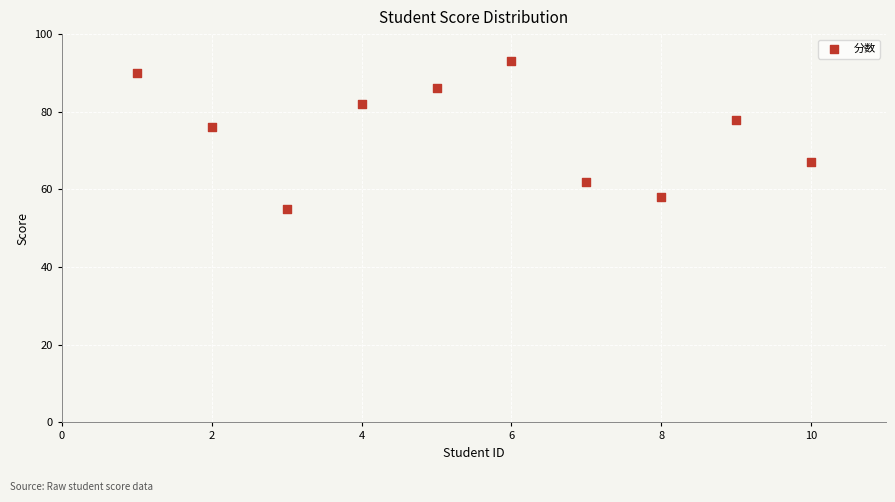

What Y value in the scatter plot is closest to 74?

76